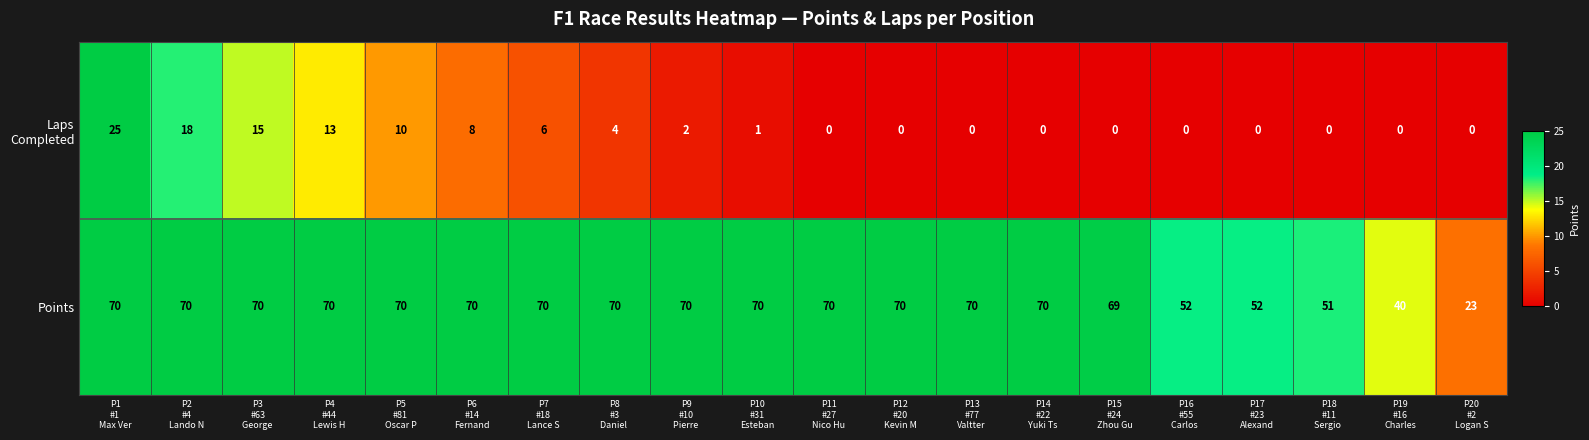

Read the value at P5
#81
Oscar P, to the nearest 5.

70